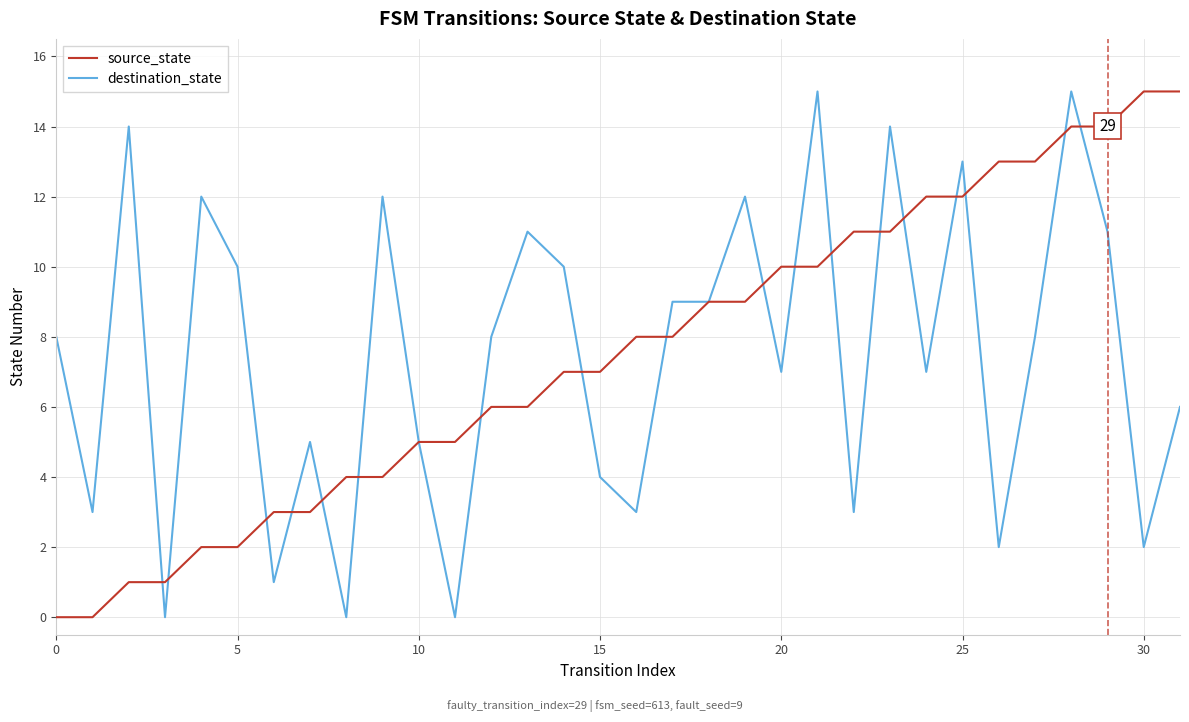

What is the greatest value displayed?

15